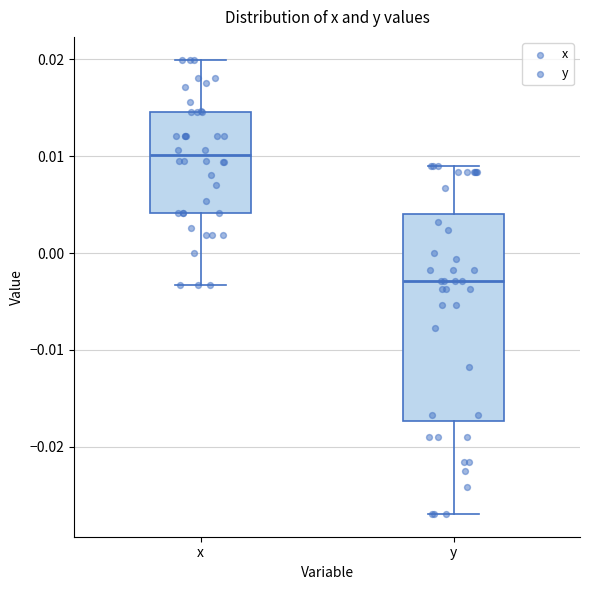

Where does the upper whisker of the box for x end on the y-axis? The values are not printed on the chart, so give them approximately, as read against the axis.

0.020